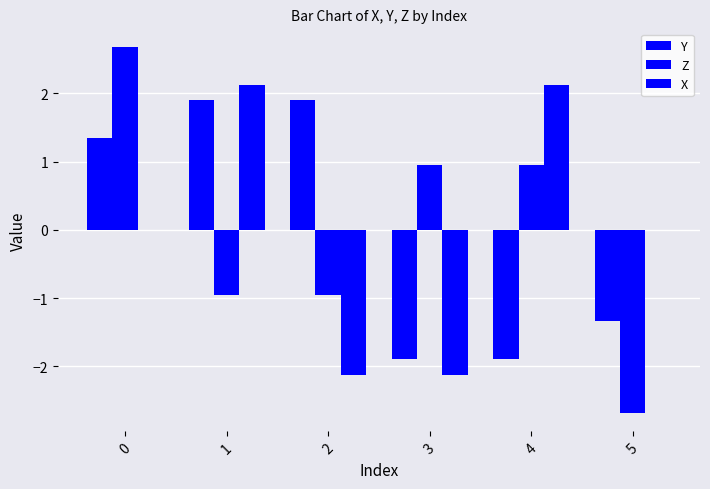

List the series in order of their peak value, highest first.

Z, X, Y